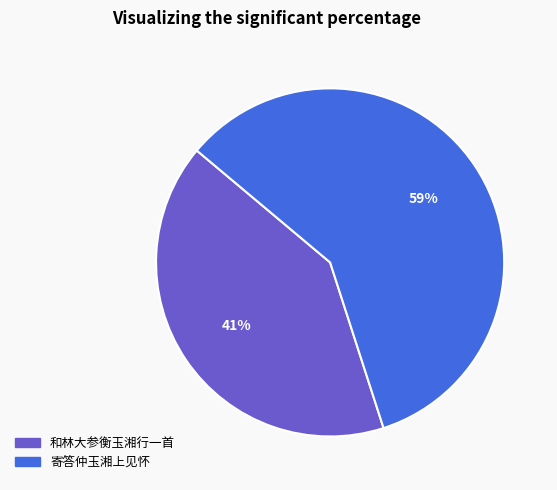

Does 寄答仲玉湘上见怀 represent more than half of the total?

Yes